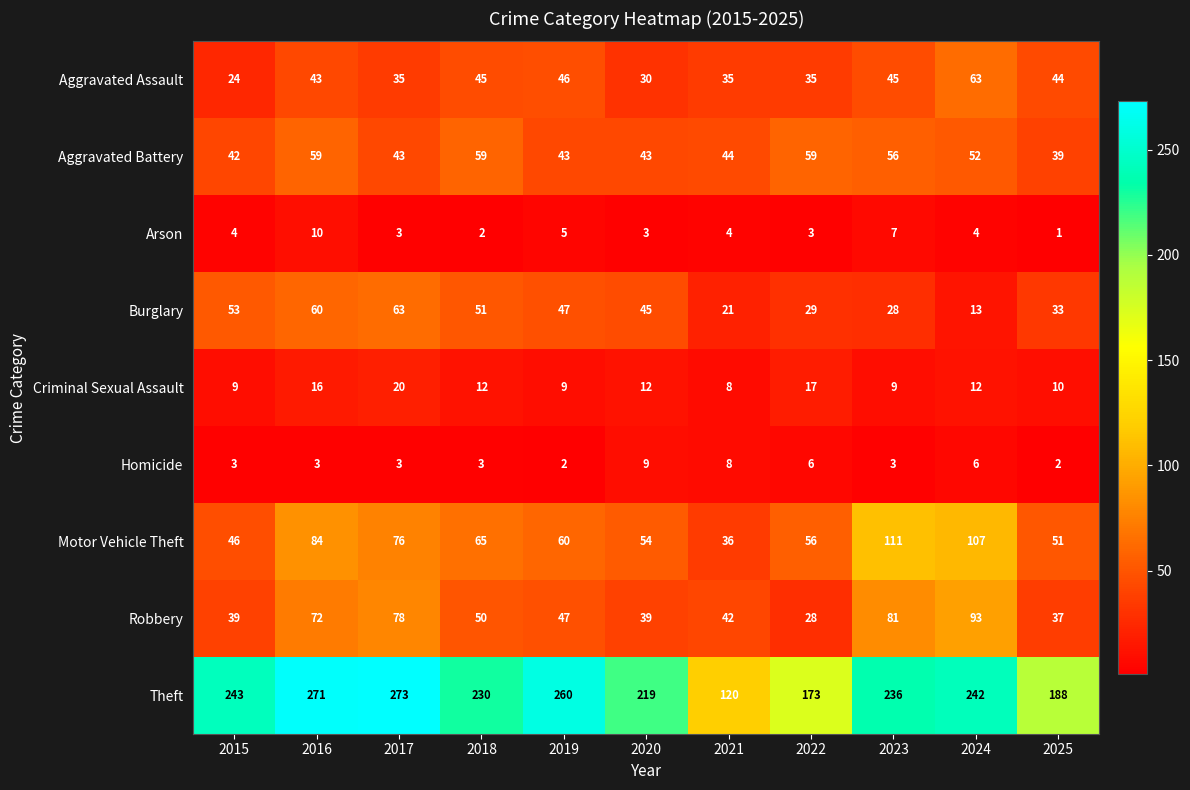

What is the sum of the Arson values at 2017 and 2016?

13